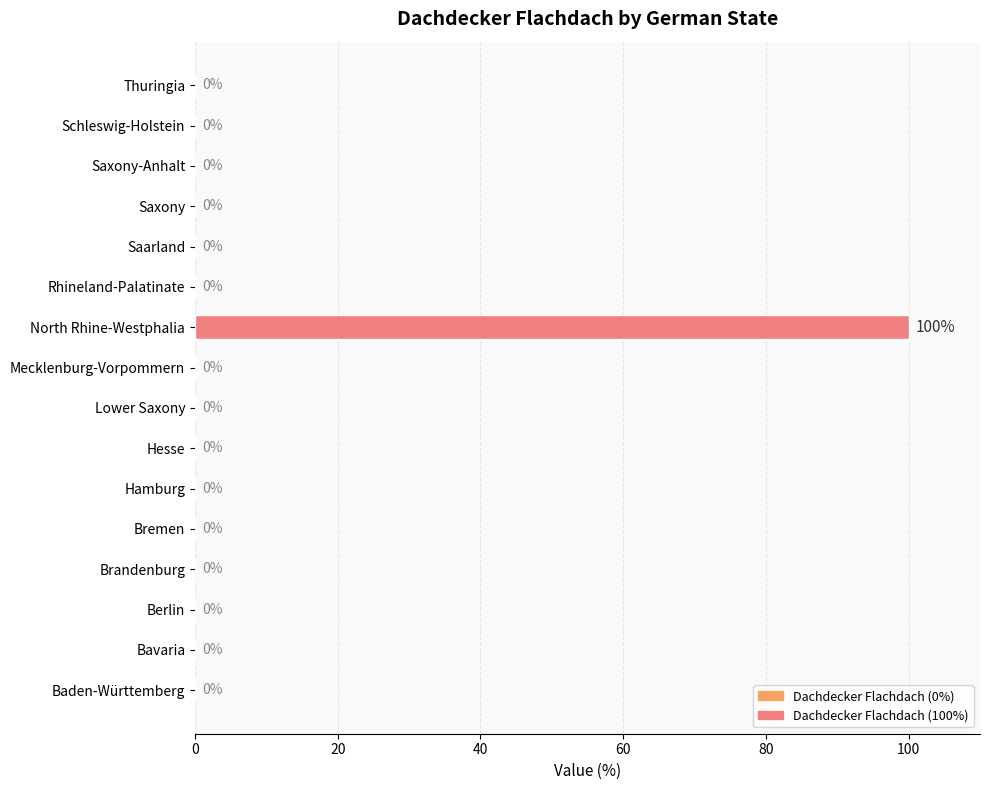

True or false: the data shows 35 at Hesse.

False